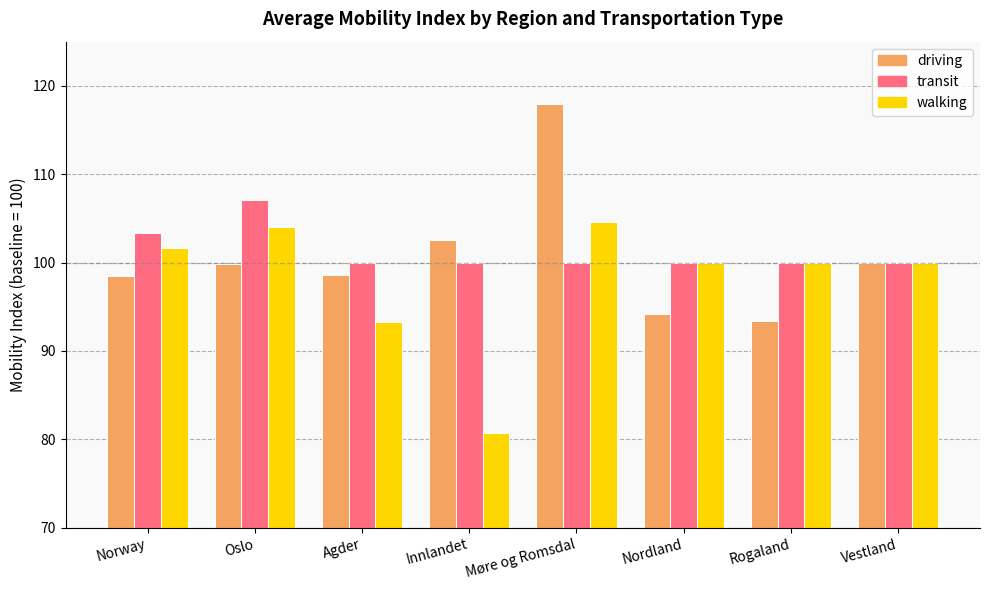

What is the label of the 8th bar from the right?

Norway